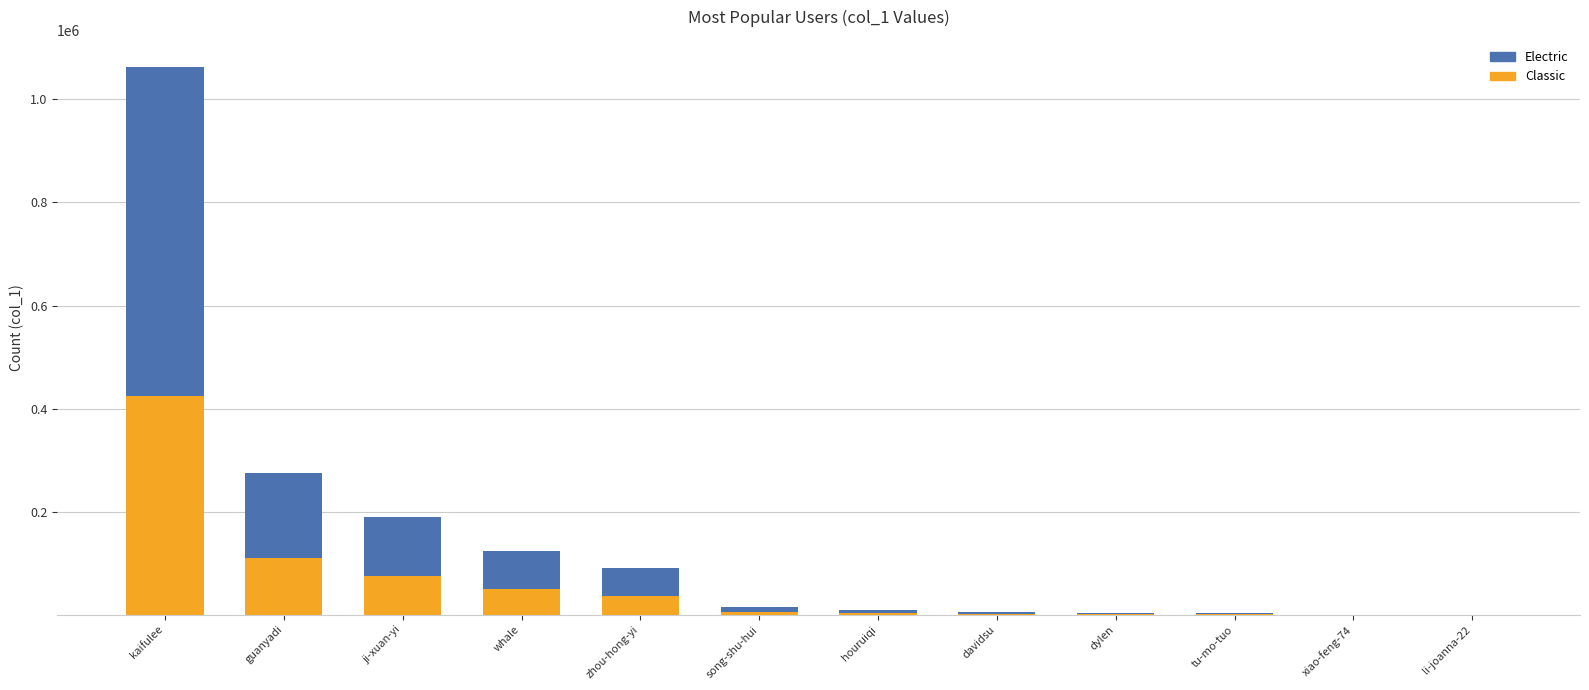

At which category is the sum across all series the highest?

kaifulee